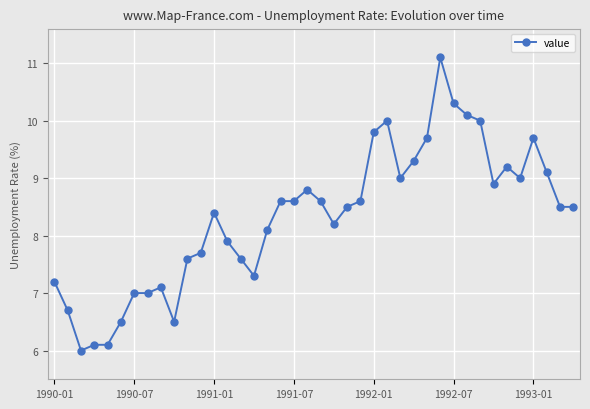

What is the difference between the maximum and minimum values?

5.1